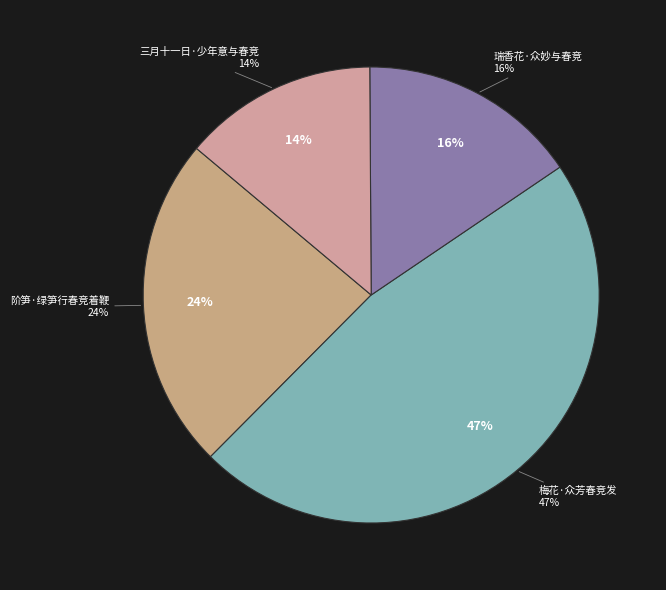

What percentage is the 三月十一日·少年意与春竞 slice, to the nearest percent?

14%